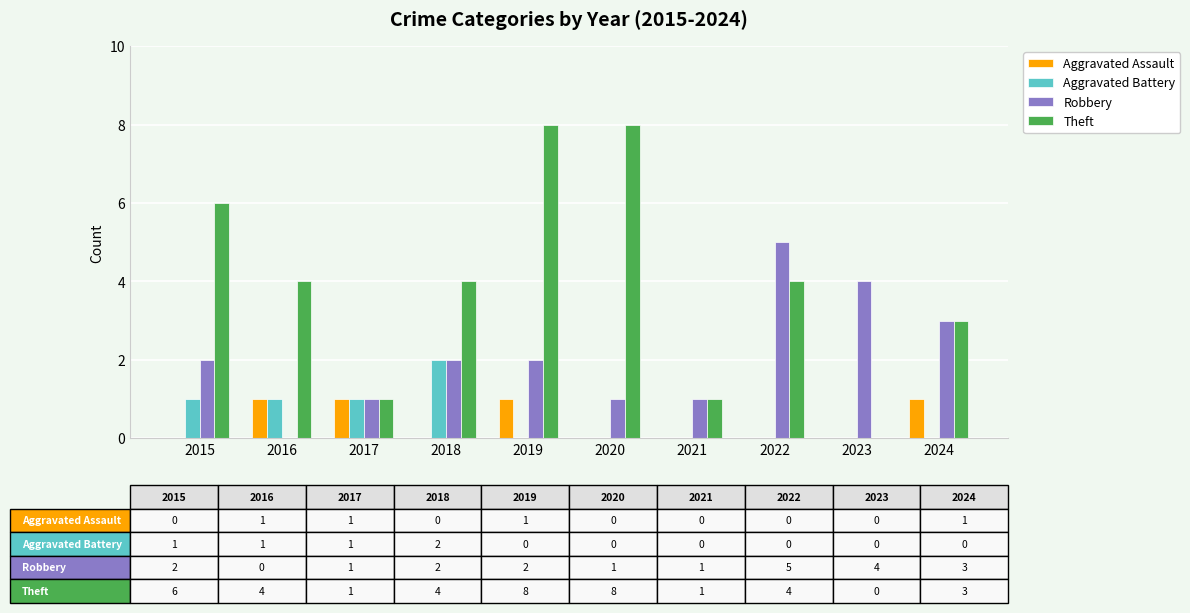

What is the maximum value shown in the chart?

8